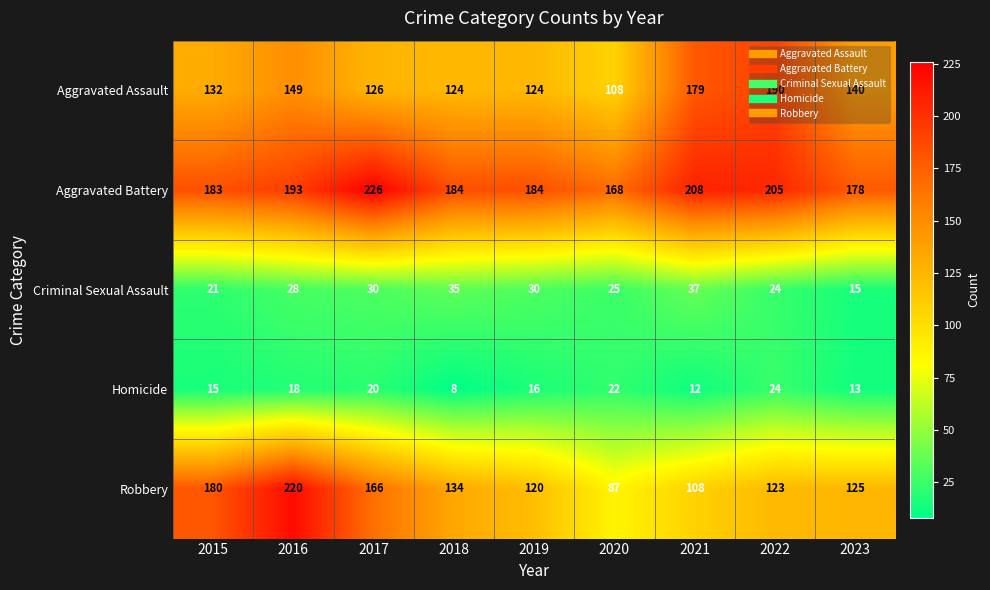

What is the difference between the second highest and minimum values in the Aggravated Assault series?

71